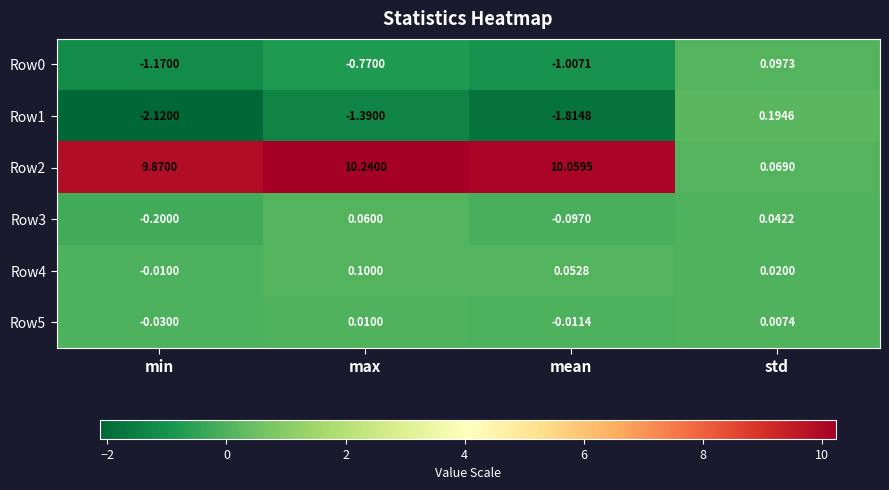

At which category is the sum across all series the highest?

max